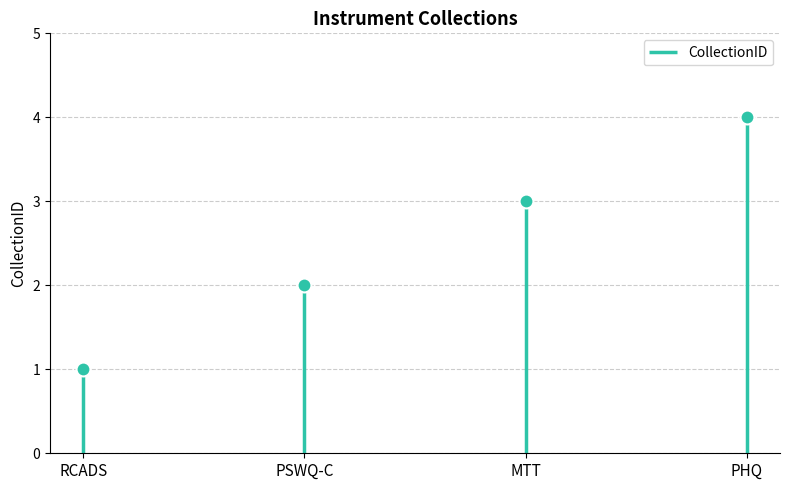

Between MTT and PSWQ-C, which is larger?

MTT